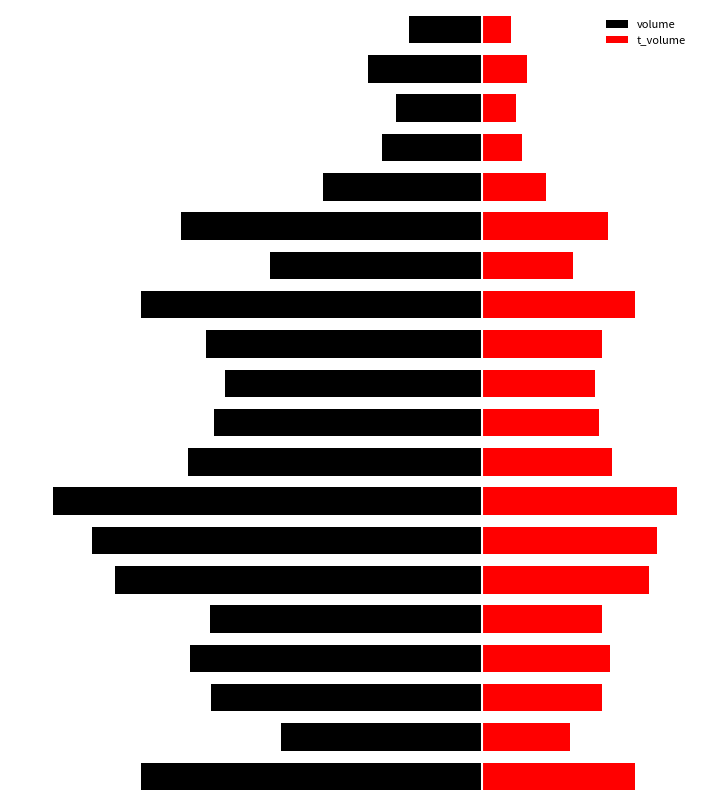

What is the greatest value displayed?

6341